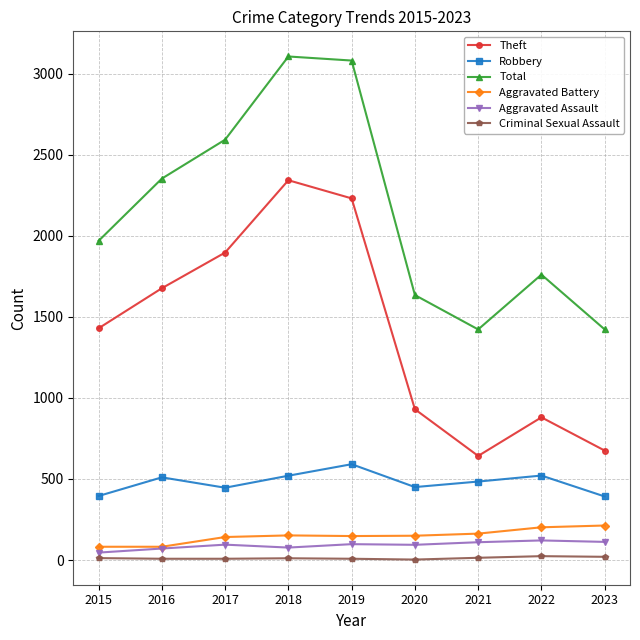

What is the value of the Total point at the 9th from the left?

1422